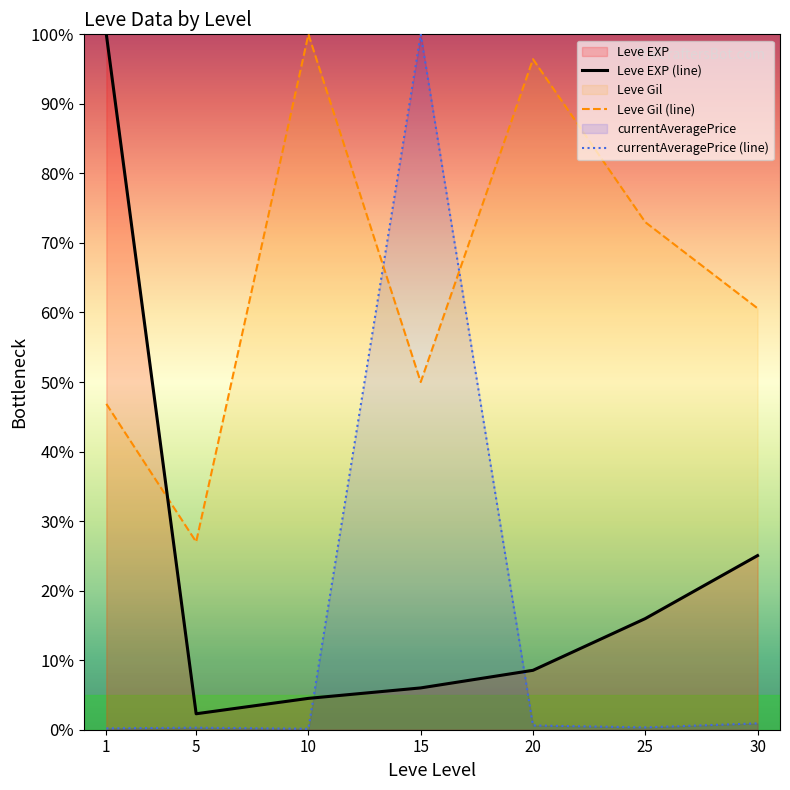

List the series in order of their peak value, highest first.

Leve EXP (line), Leve Gil (line), currentAveragePrice (line)